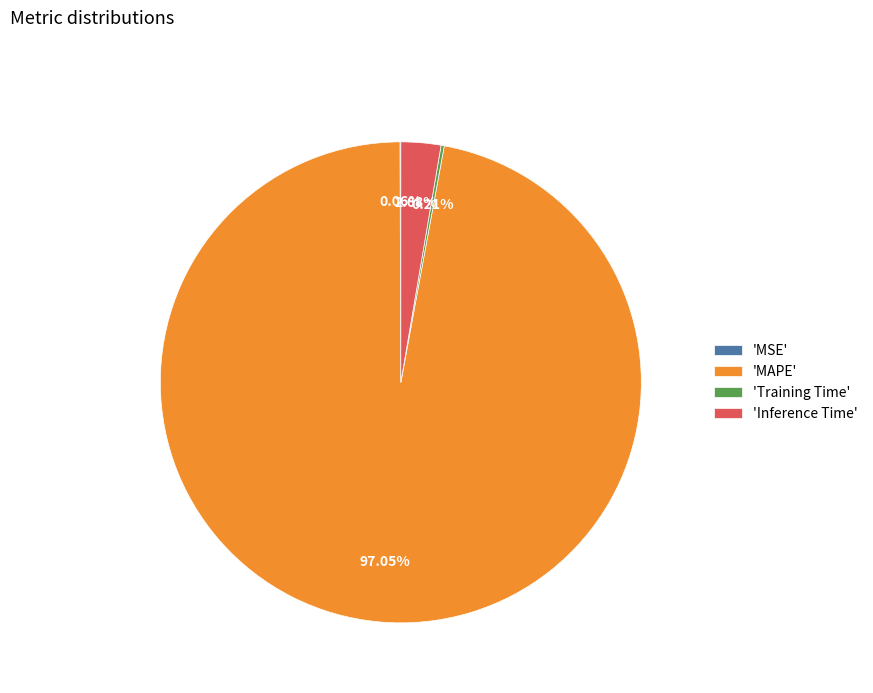

To the nearest percent, what is the average slice percentage?

25%